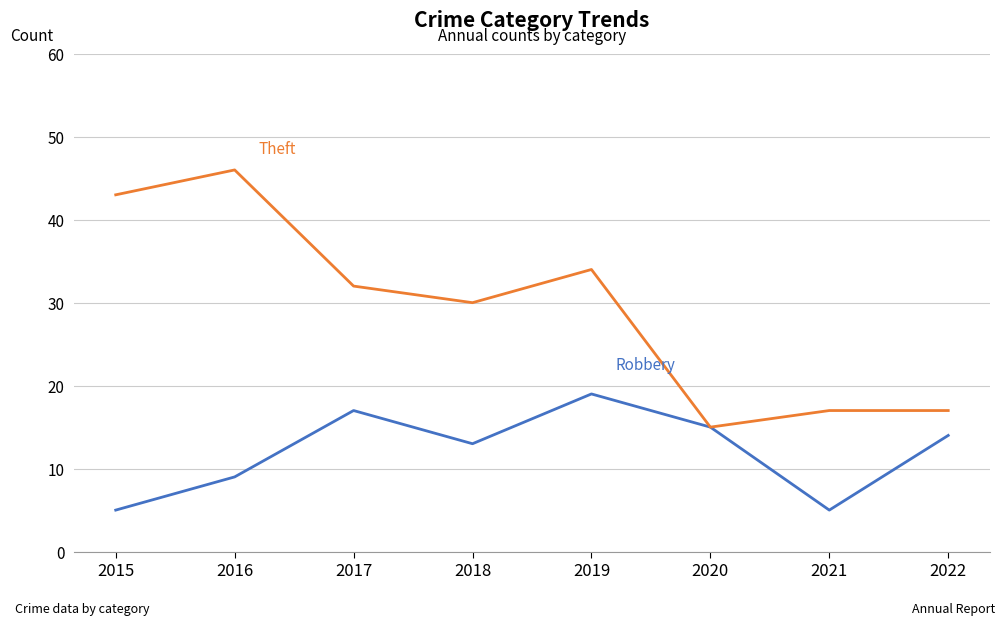

What is the maximum value shown in the chart?

46